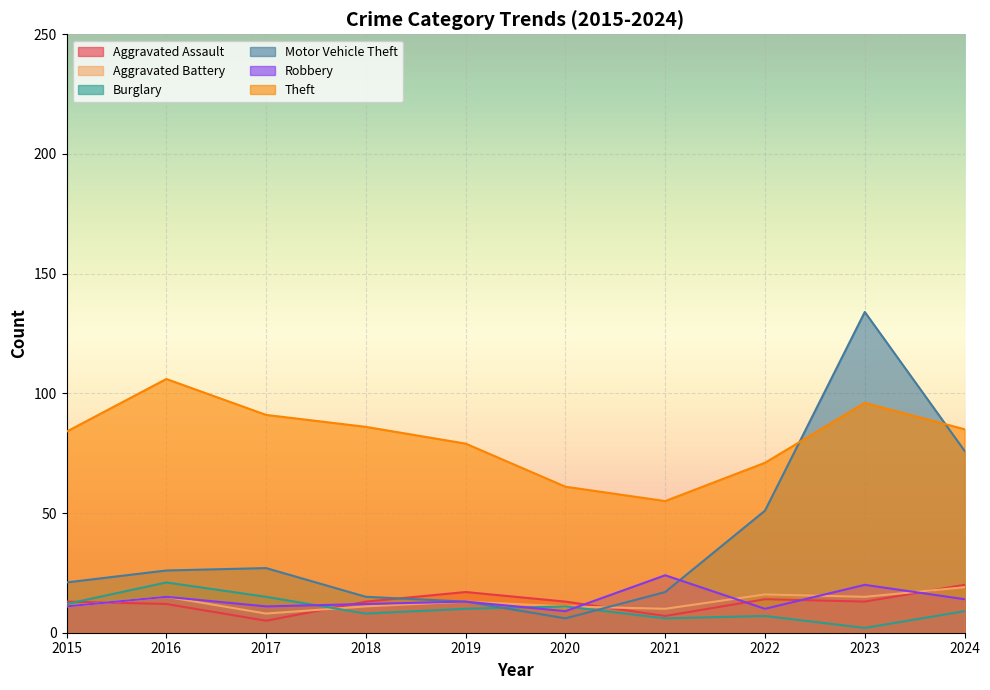

How many interior local peaks does the Aggravated Battery series have?

3